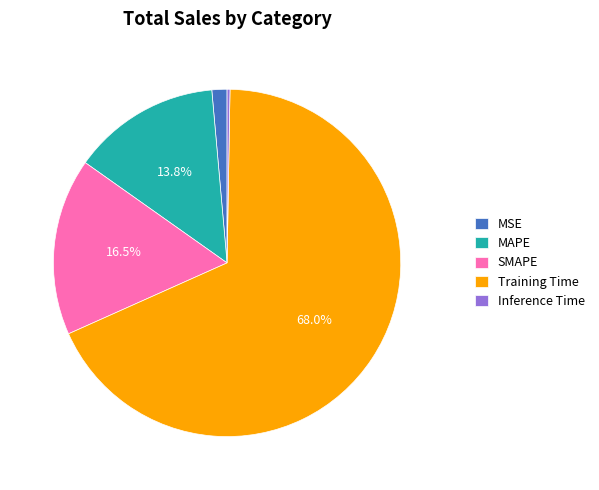

Is the sum of MSE and MAPE greater than half?

No